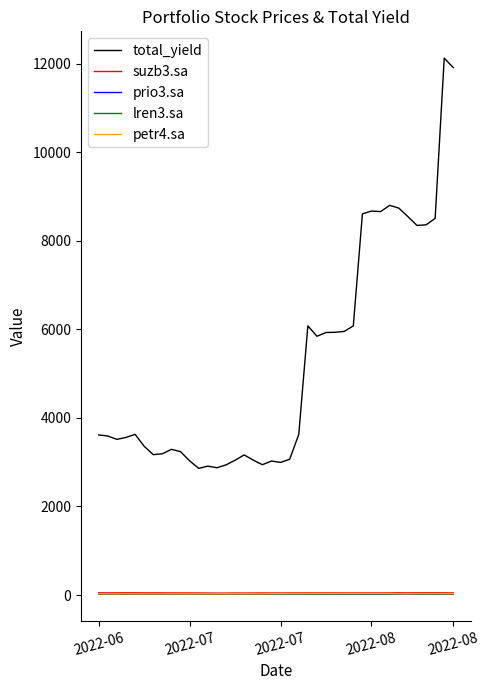

Which series has the largest total across all categories?

total_yield